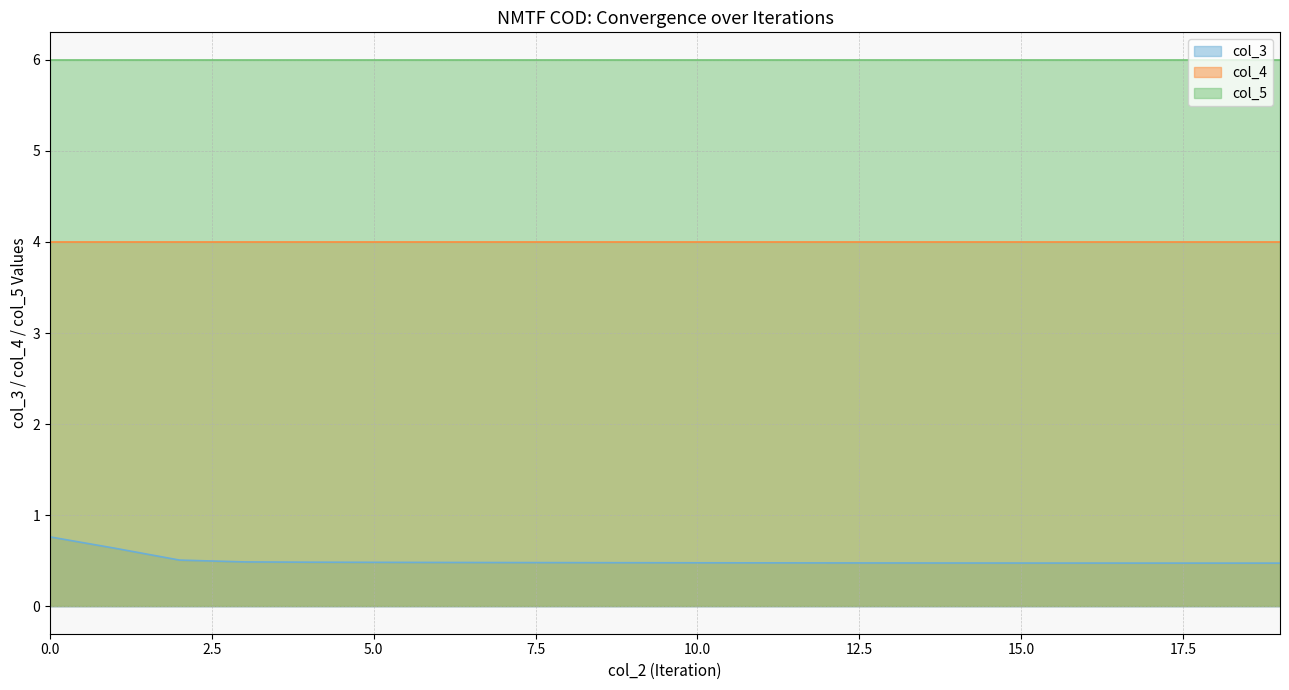

True or false: col_4 and col_3 intersect in this chart.

False